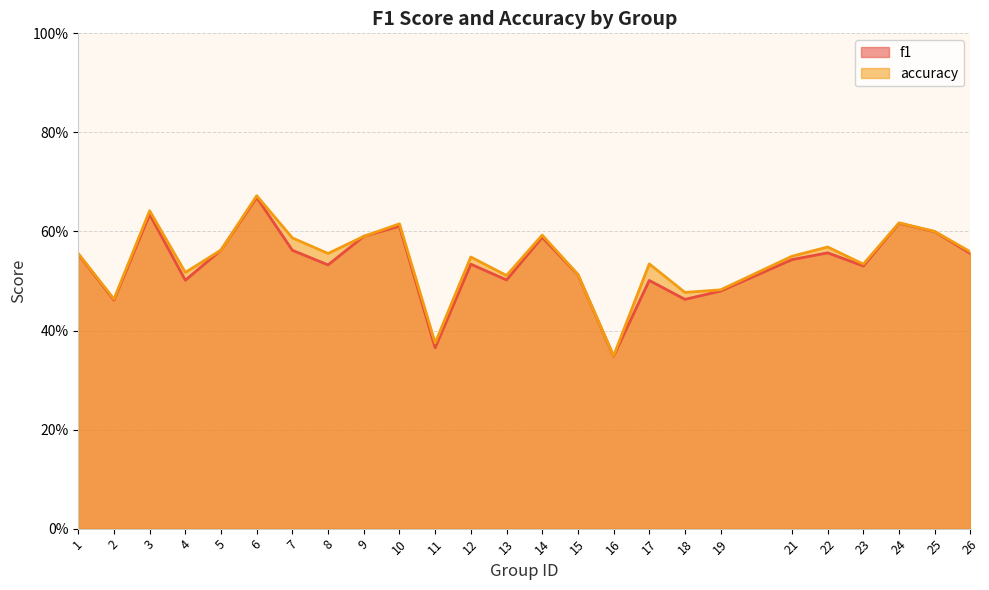

True or false: accuracy and f1 cross at least once.

False